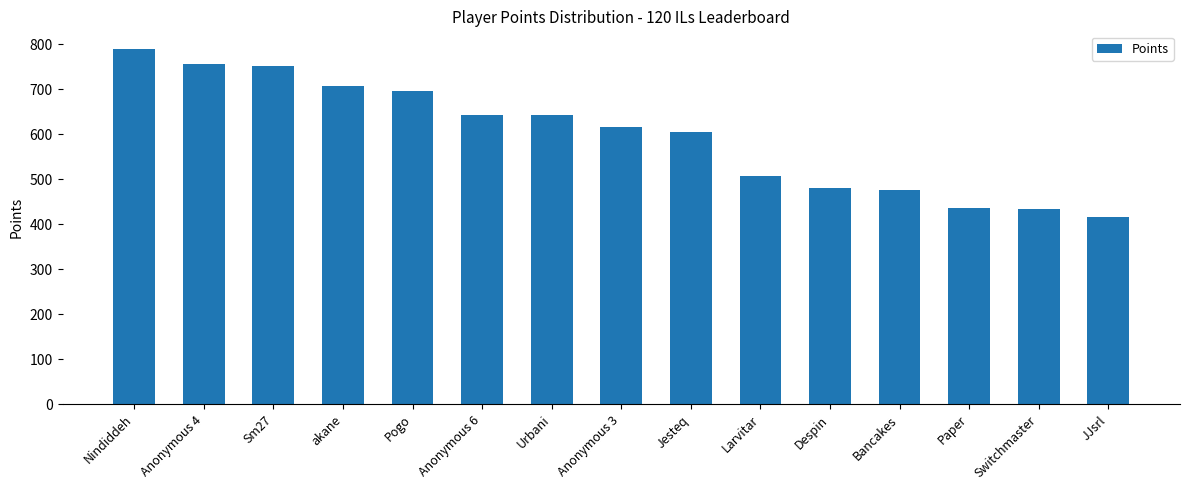

Are the bars grouped side by side (vs. stacked)?

No